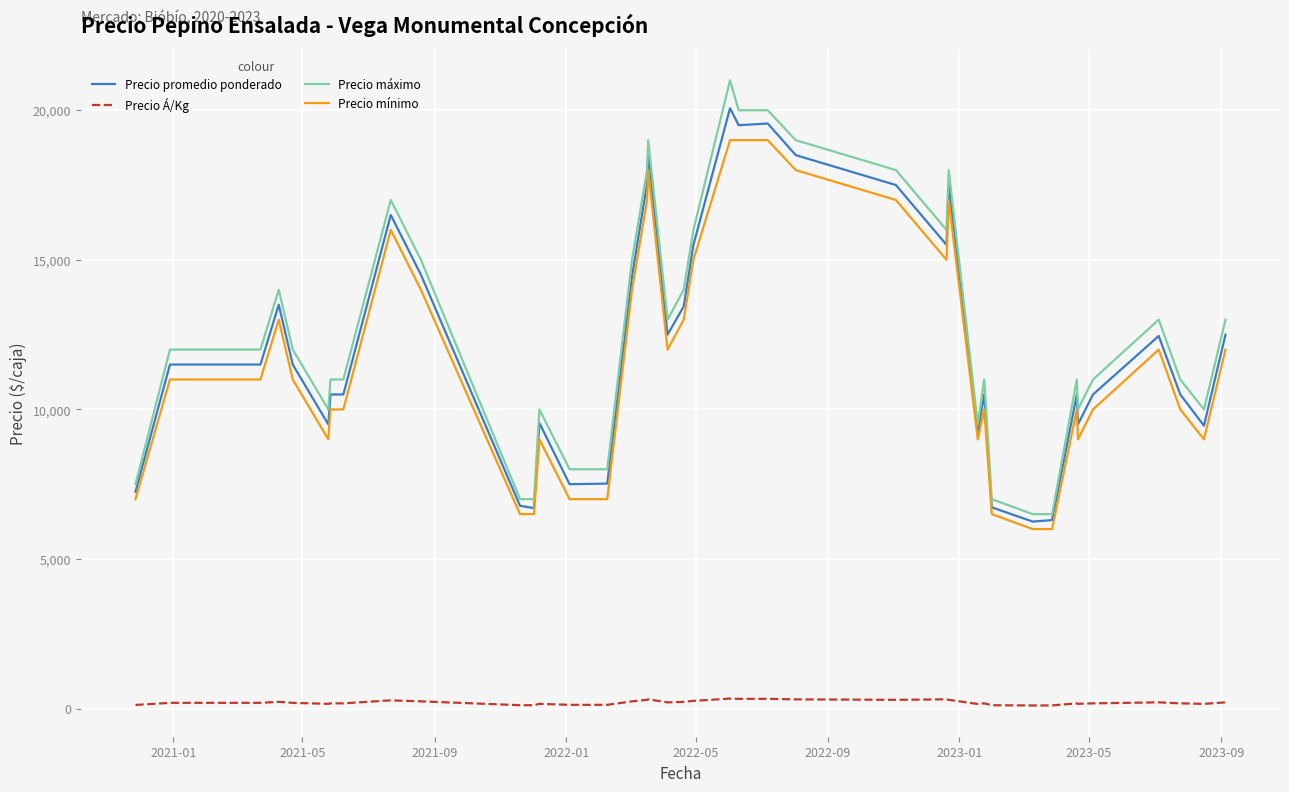

True or false: Precio promedio ponderado and Precio máximo intersect in this chart.

False